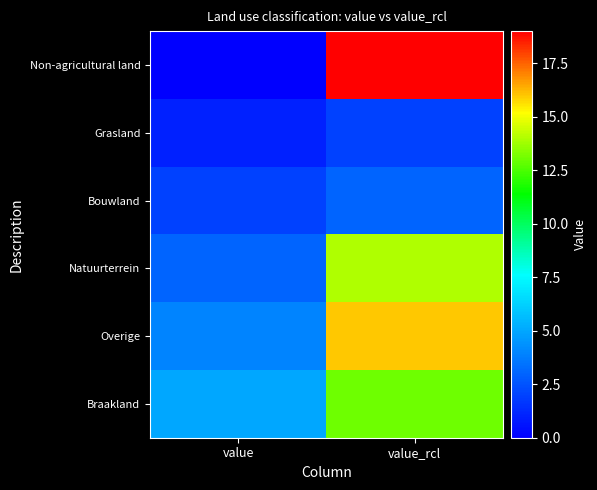

Rank the series by their maximum value, from lowest to highest.

Grasland, Bouwland, Braakland, Natuurterrein, Overige, Non-agricultural land